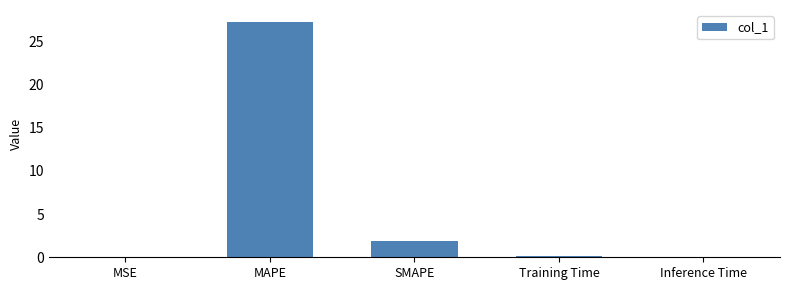

The value at MAPE is 27.2. True or false?

True